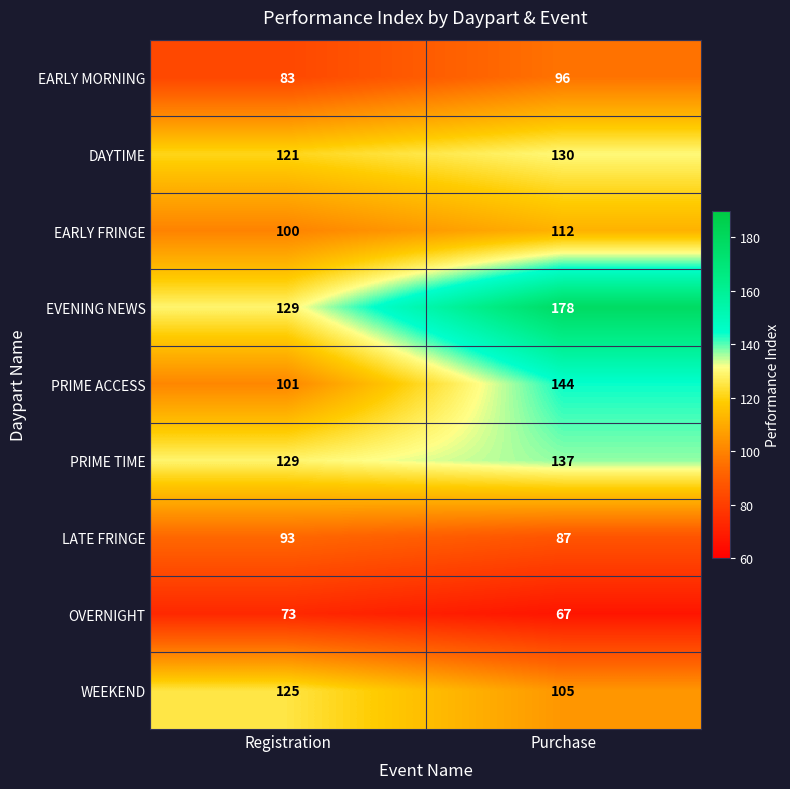

True or false: LATE FRINGE has a value of 87 at Purchase.

True